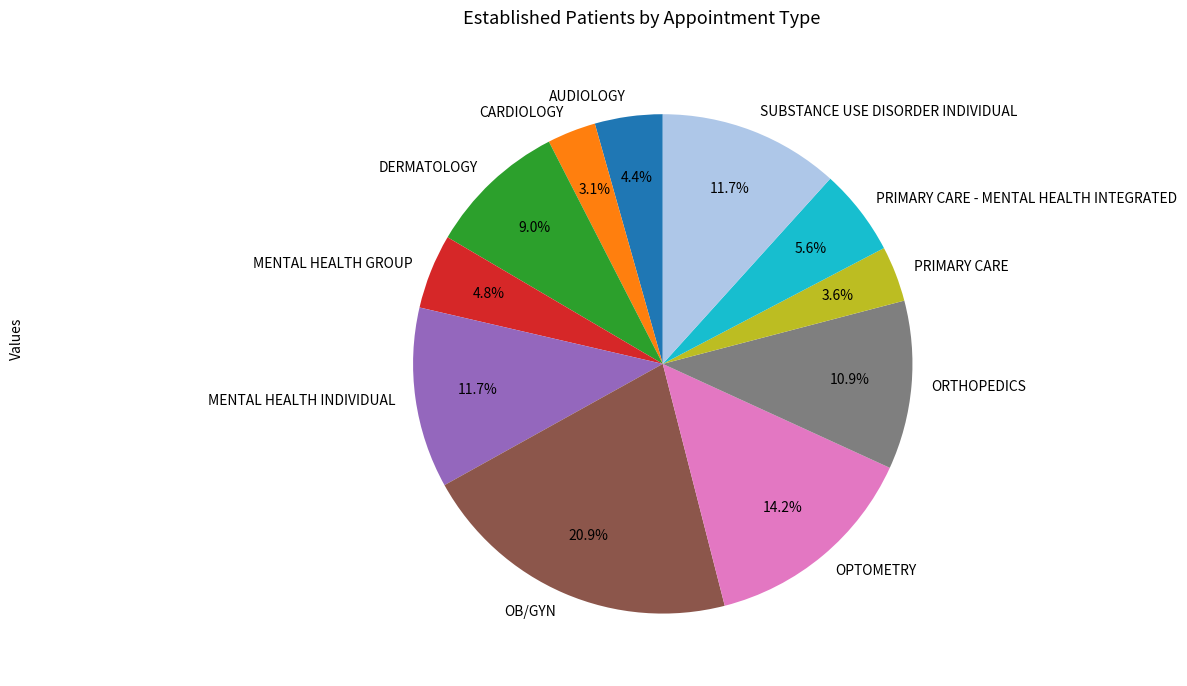

Between OB/GYN and DERMATOLOGY, which is larger?

OB/GYN